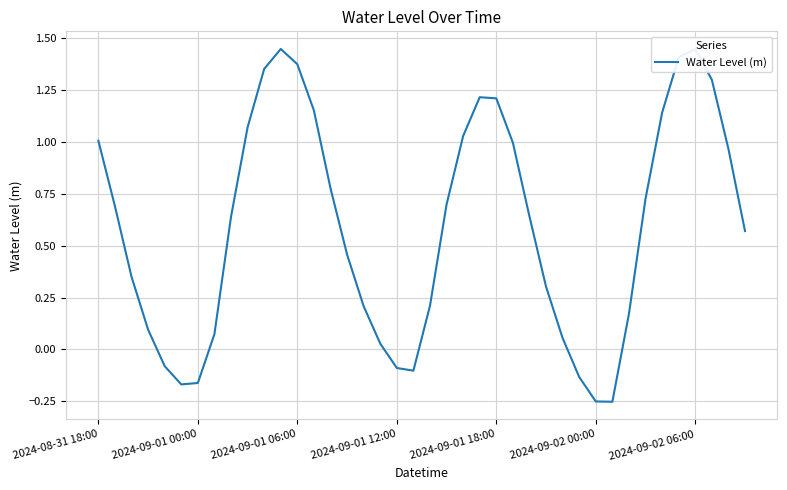

Is this an area chart (filled region under the line)?

No